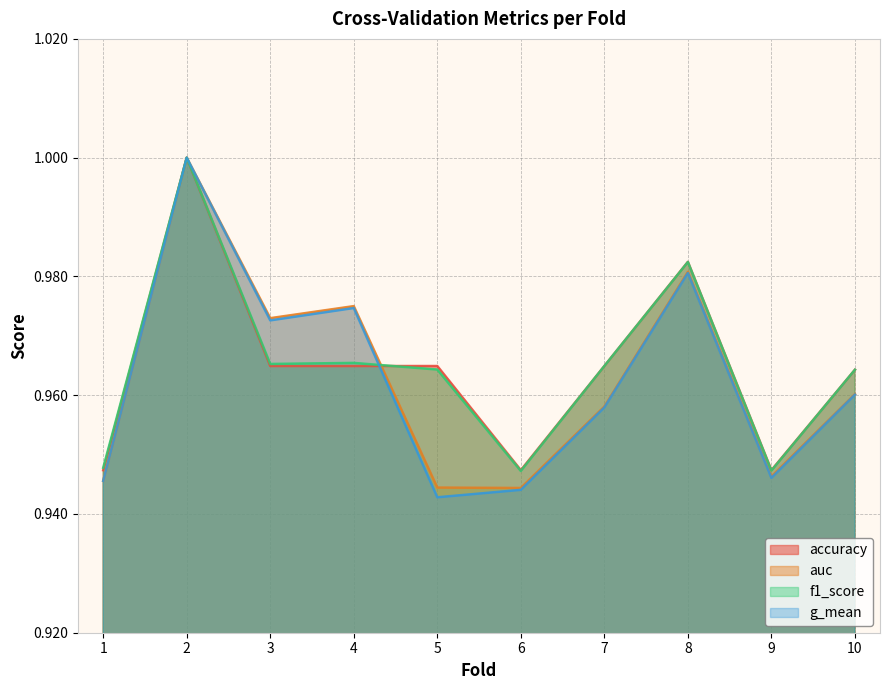

The value of accuracy at 3 is 1.5. True or false?

False